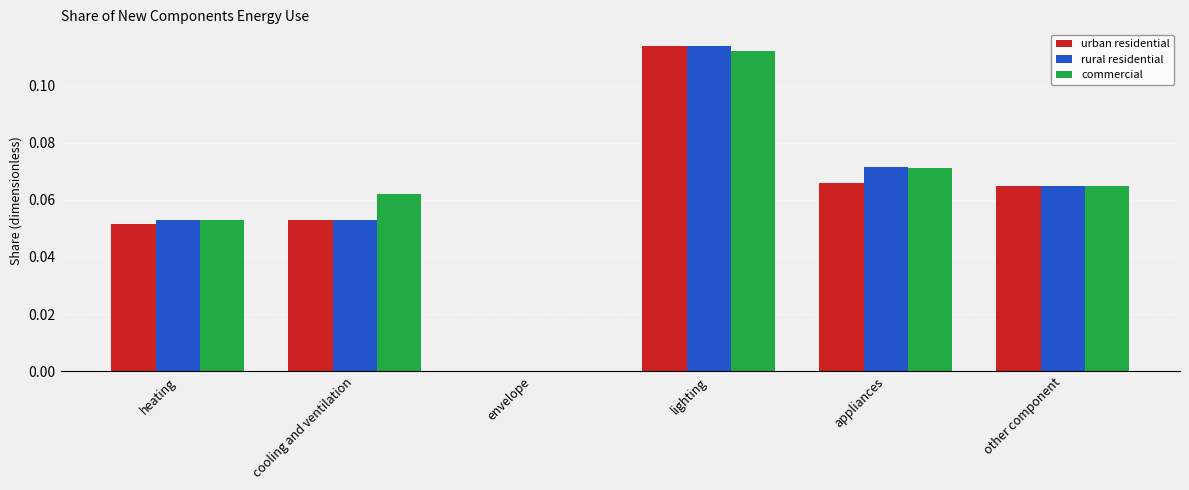

What is the total value across all series at lighting?

0.3